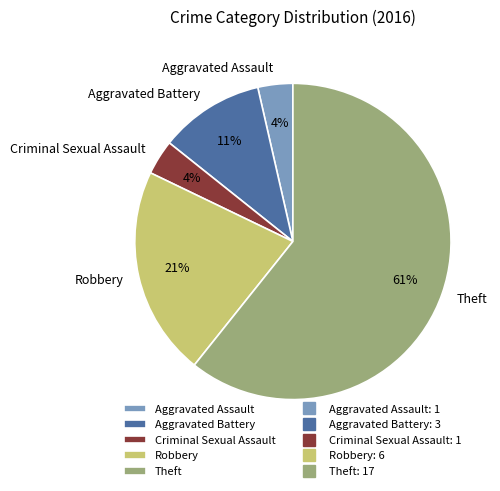

To the nearest percent, what portion does Aggravated Assault represent?

4%